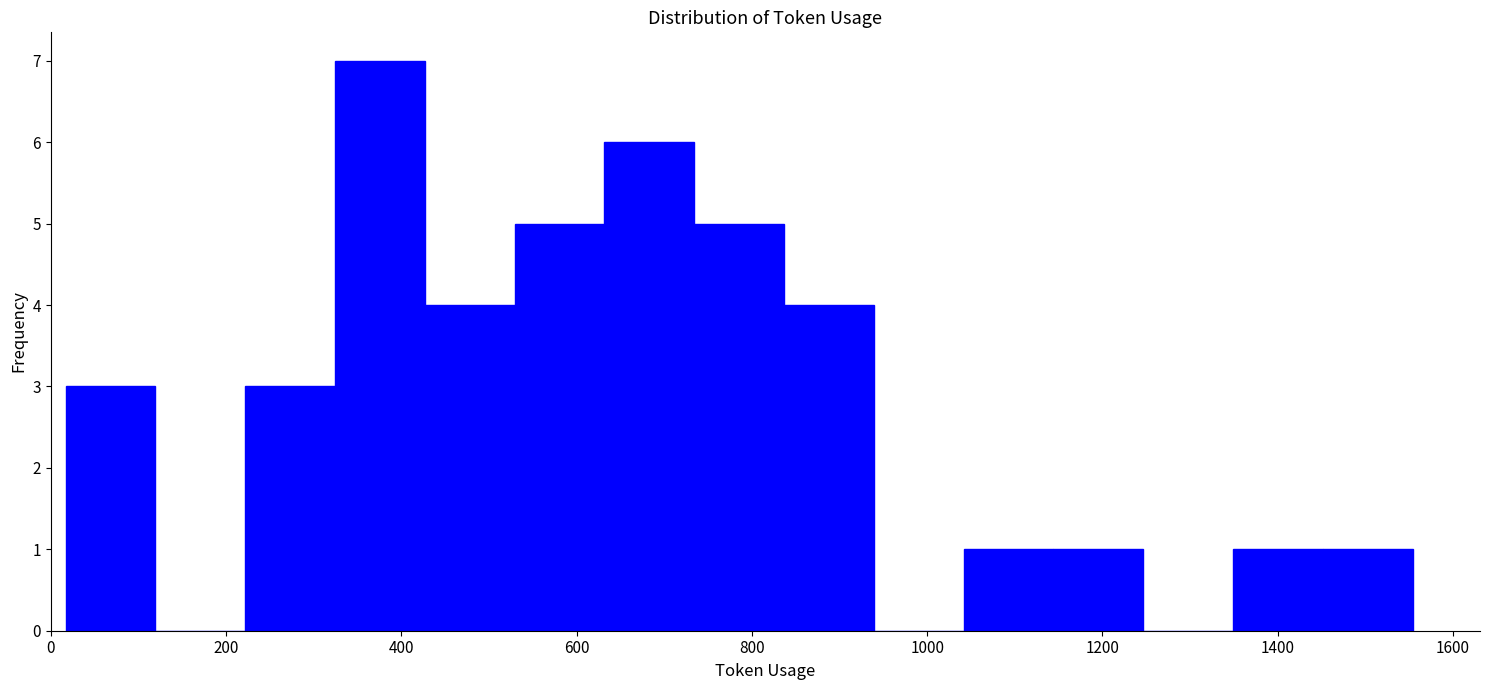

Reading left to right, list every bar in this chart as the range it spans on the x-axis followed by its height. Neither the bar edges nor the heights are printed on the chart, so give them approximately, as read against the axes.

20 to 120: 3
120 to 220: 0
220 to 320: 3
320 to 420: 7
420 to 520: 4
520 to 640: 5
640 to 740: 6
740 to 840: 5
840 to 940: 4
940 to 1040: 0
1040 to 1140: 1
1140 to 1240: 1
1240 to 1340: 0
1340 to 1460: 1
1460 to 1560: 1